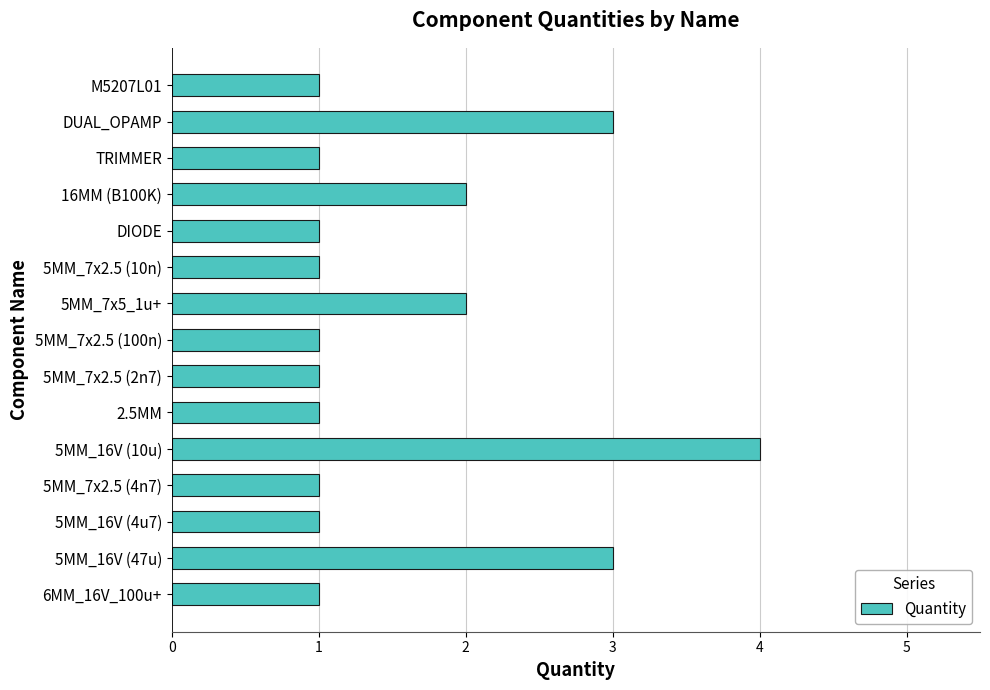

What is the ratio of the value at TRIMMER to the value at DUAL_OPAMP?

0.3